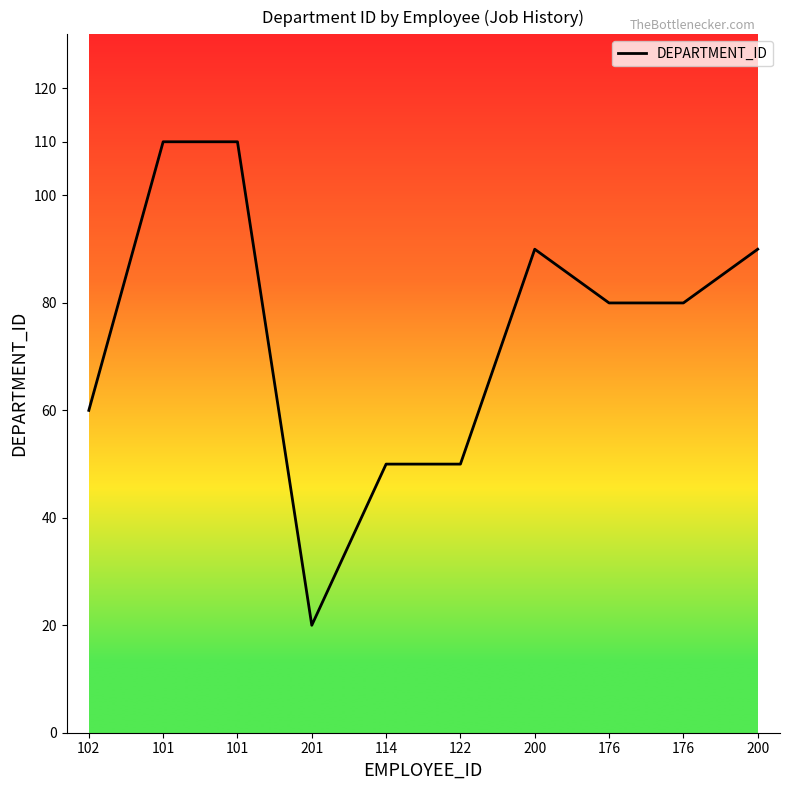

The value at 176 is 80. True or false?

True